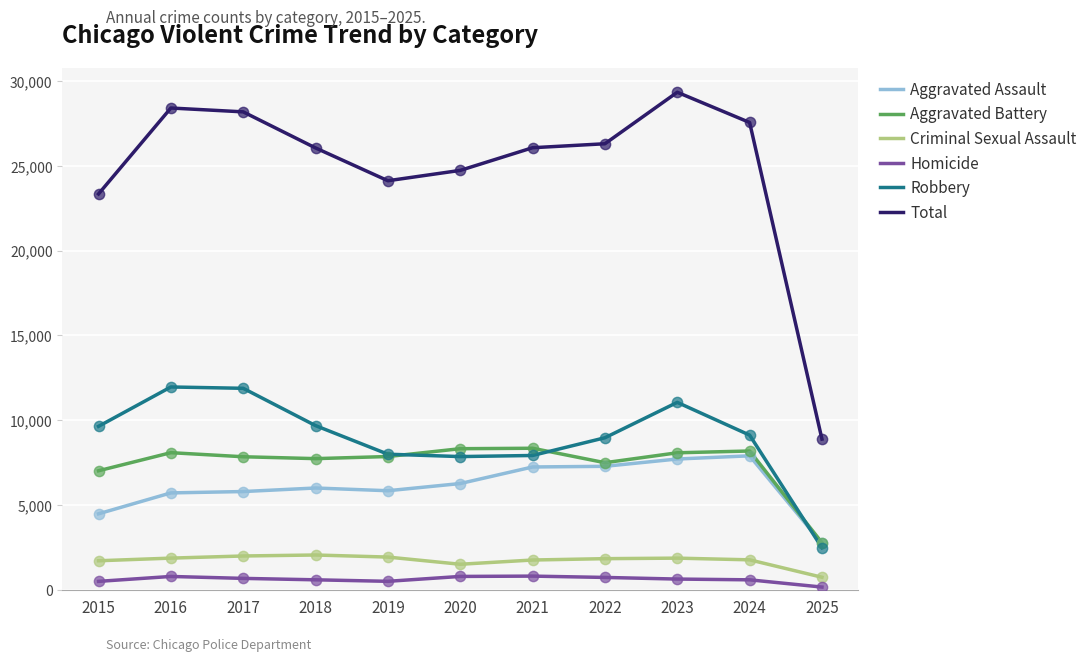

Is the value of Homicide at 2022 greater than the value of Criminal Sexual Assault at 2019?

No